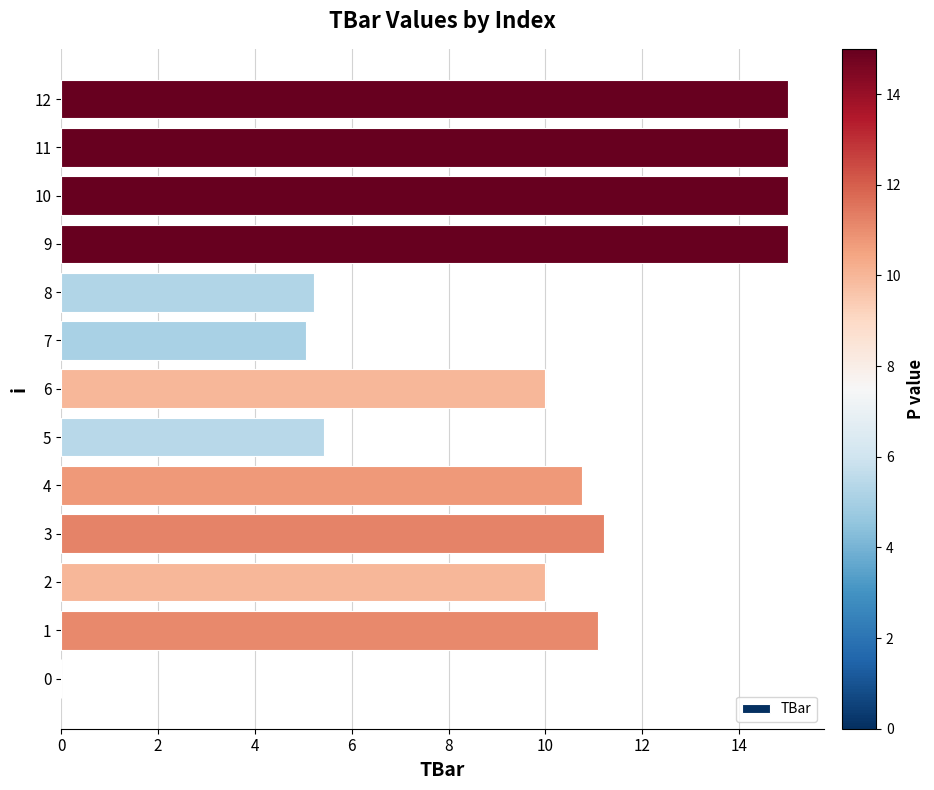

What is the change in value from 0 to 11?

+15.0